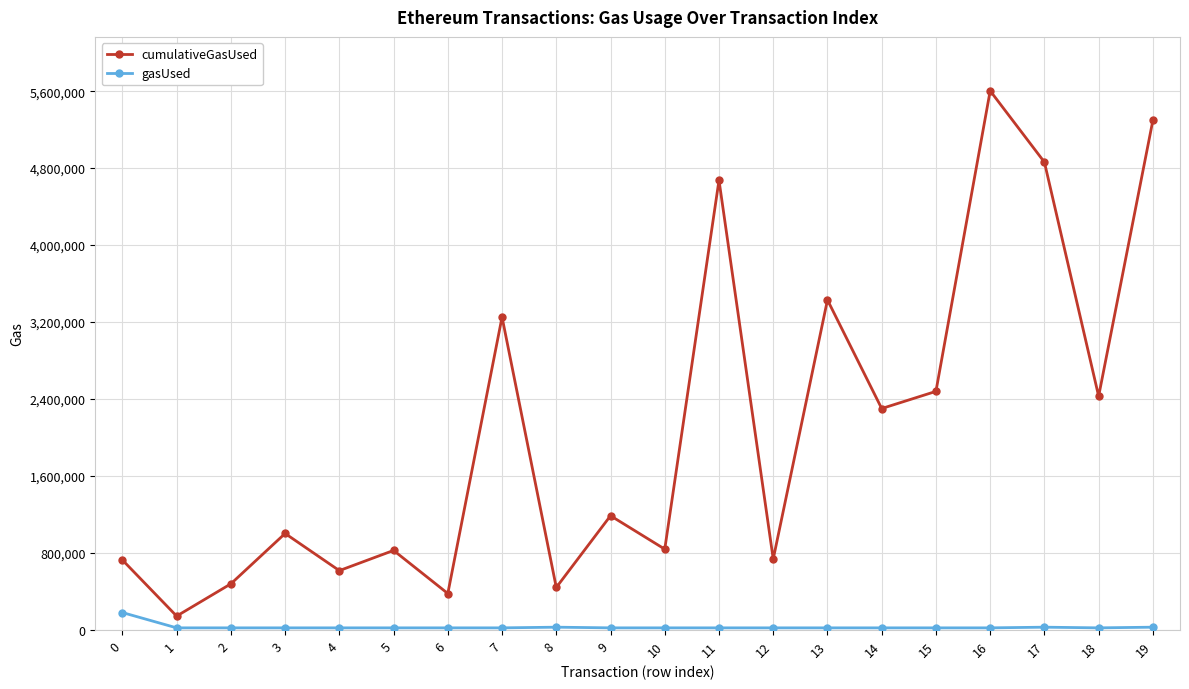

True or false: cumulativeGasUsed and gasUsed intersect in this chart.

False